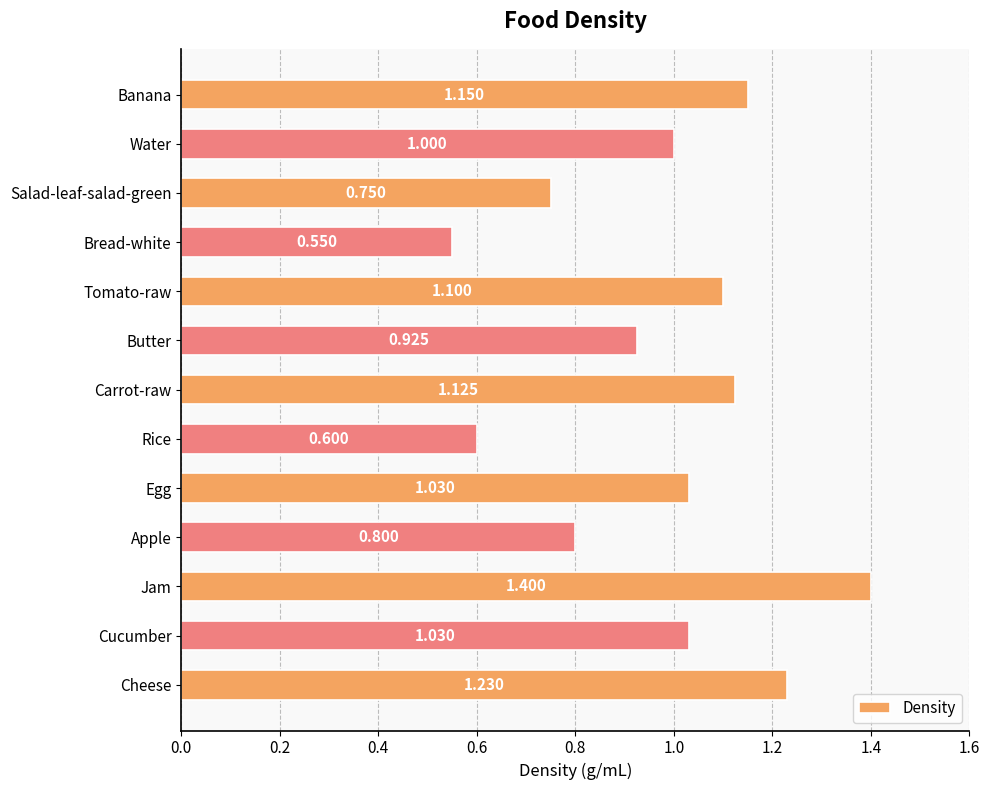

Where is the data nearest to the value 0?

Bread-white